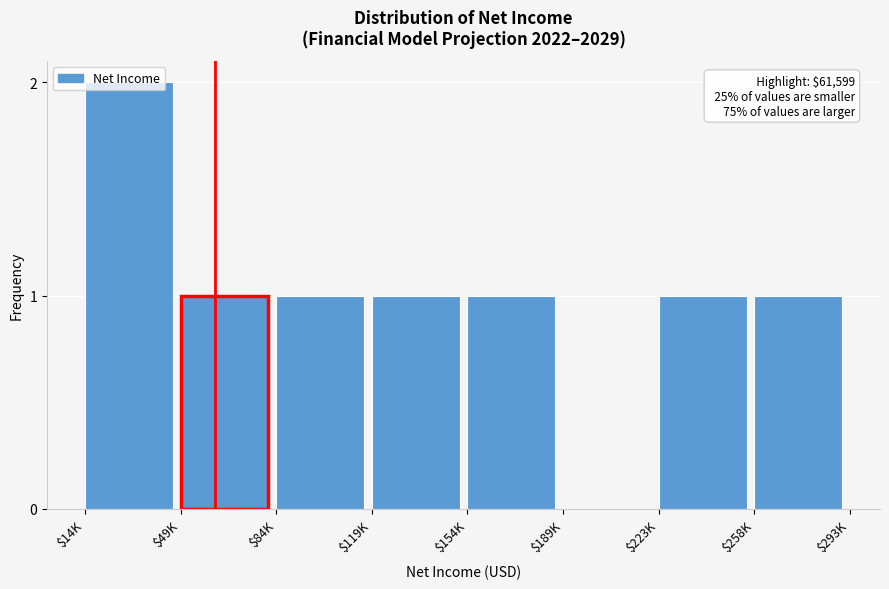

What is the sum of all values?

8